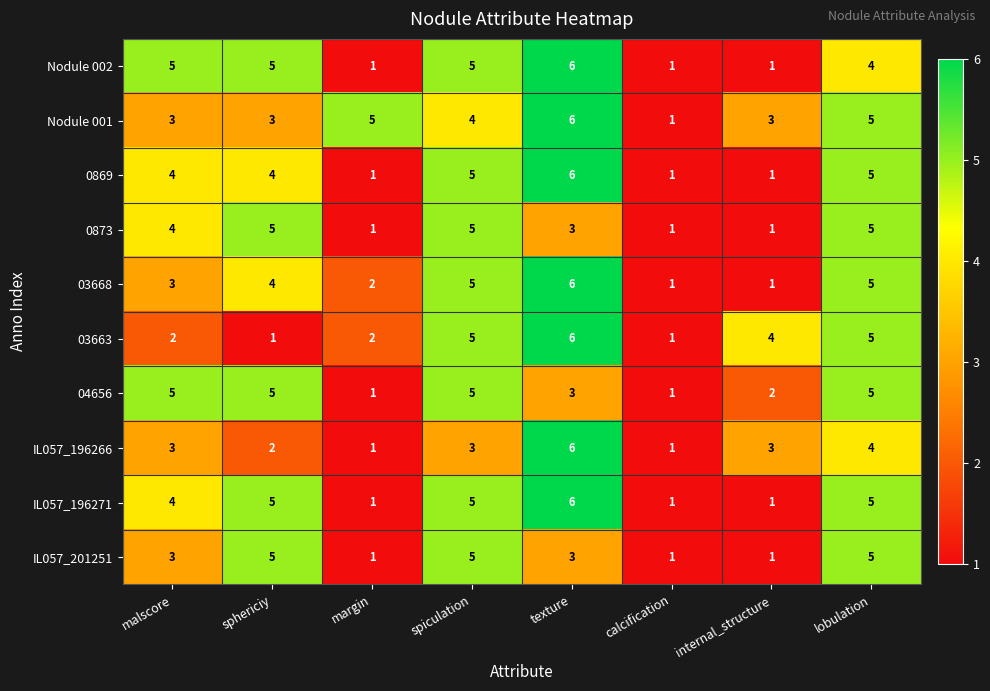

Count the Nodule 002 values in the range 1 to 5.

7